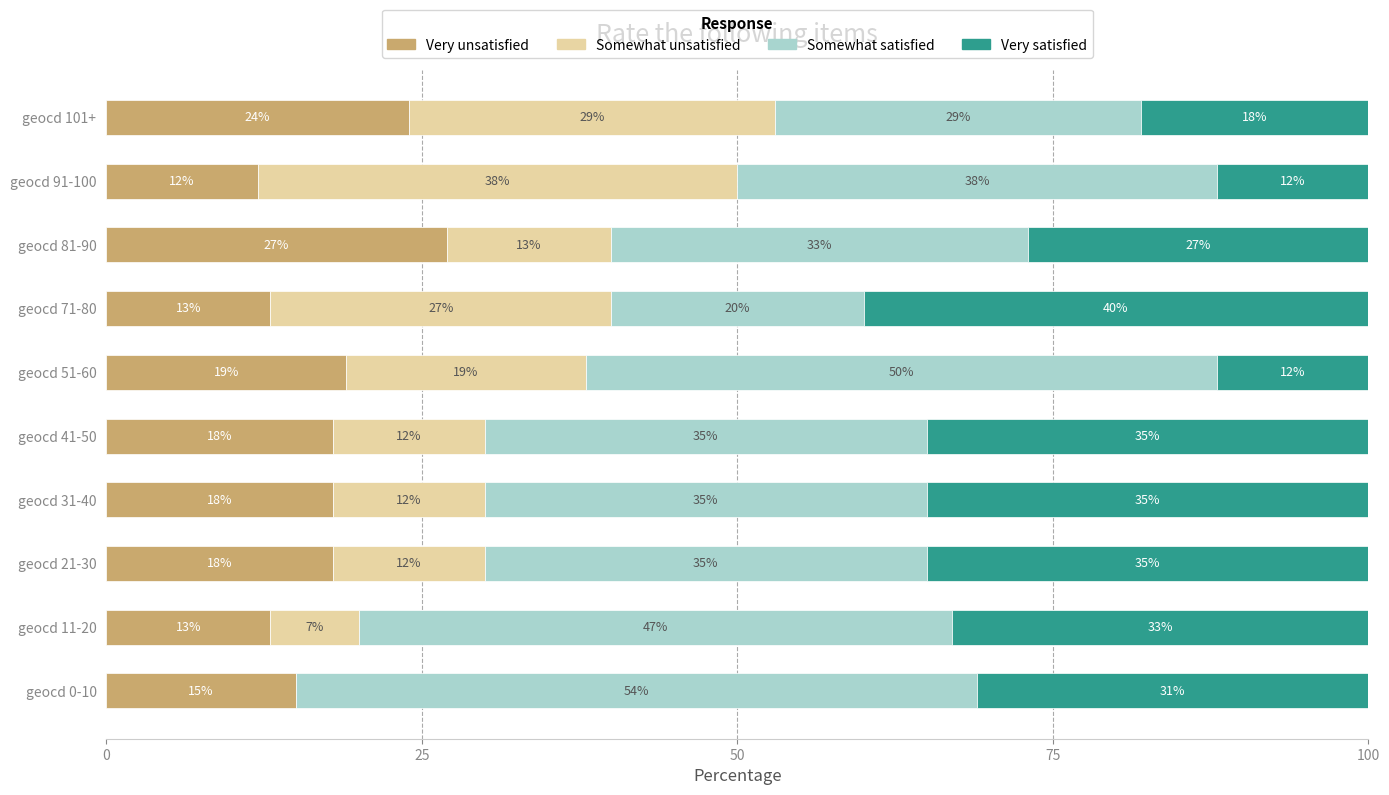

What is the total value across all series at geocd 31-40?

100